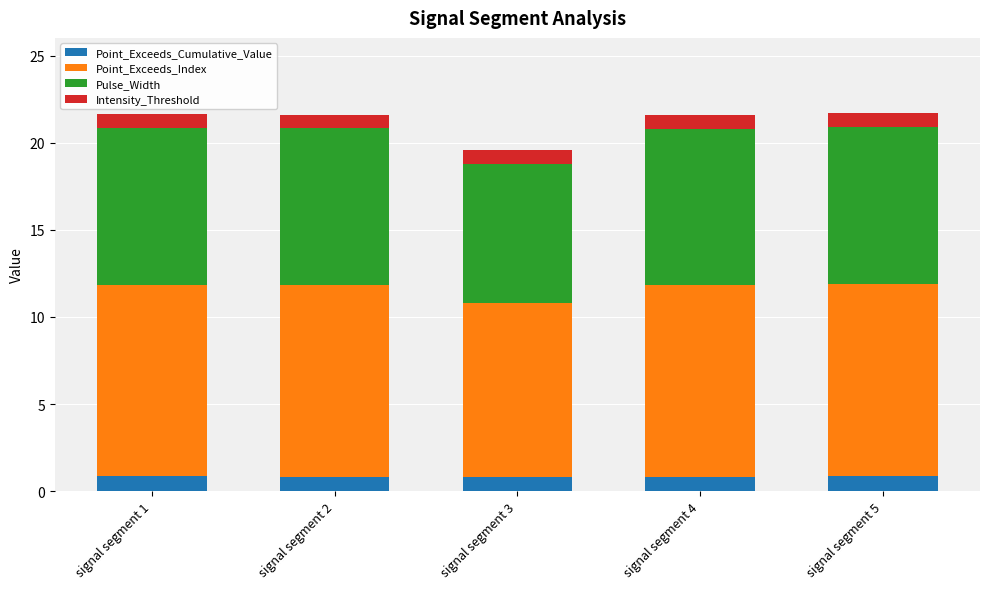

What is the minimum value for Point_Exceeds_Cumulative_Value?

0.8